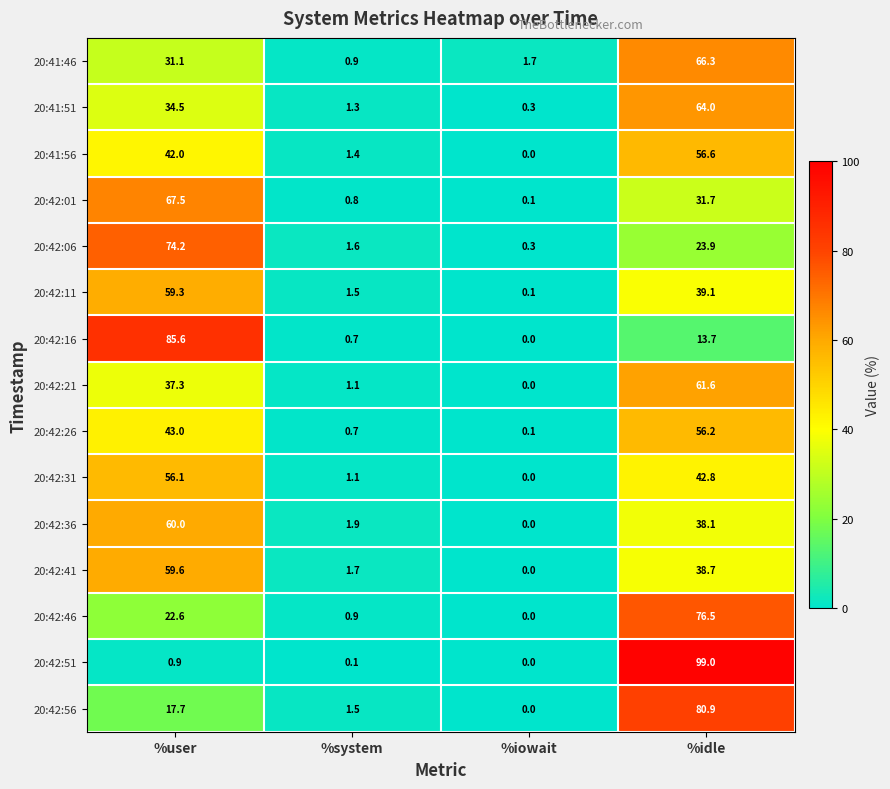

How many data points does each series have?

4